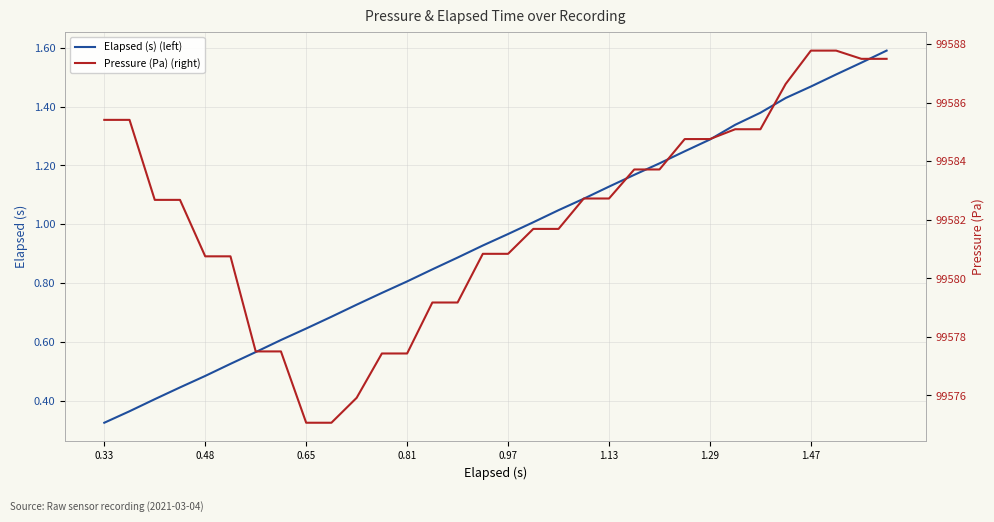

Reading left to right, what are all the values shown in this chart?

Elapsed (s) (left): 0.3	0.4	0.4	0.4	0.5	0.5	0.6	0.6	0.6	0.7	0.7	0.8	0.8	0.8	0.9	0.9	1.0	1.0	1.0	1.1	1.1	1.2	1.2	1.2	1.3	1.3	1.4	1.4	1.5	1.5	1.5	1.6
Pressure (Pa) (right): 99585.4	99585.4	99582.7	99582.7	99580.8	99580.8	99577.5	99577.5	99575.1	99575.1	99575.9	99577.4	99577.4	99579.2	99579.2	99580.8	99580.8	99581.7	99581.7	99582.7	99582.7	99583.7	99583.7	99584.8	99584.8	99585.1	99585.1	99586.6	99587.8	99587.8	99587.5	99587.5